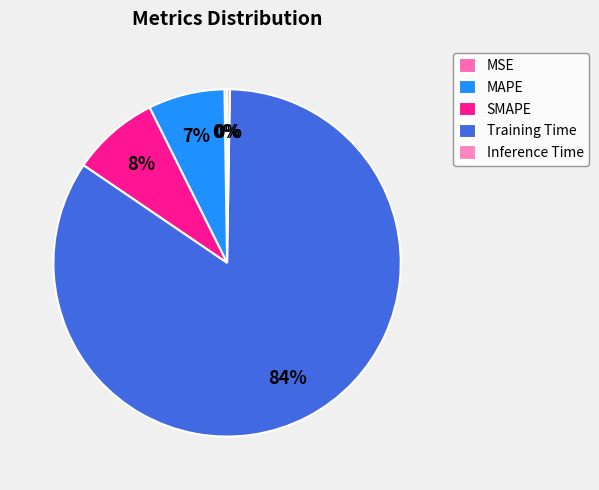

Count the number of slices in the pie.

5